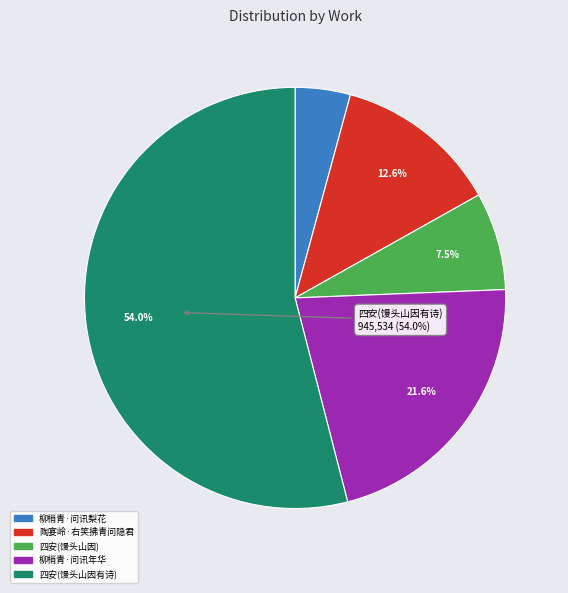

How many segments does this pie chart have?

5